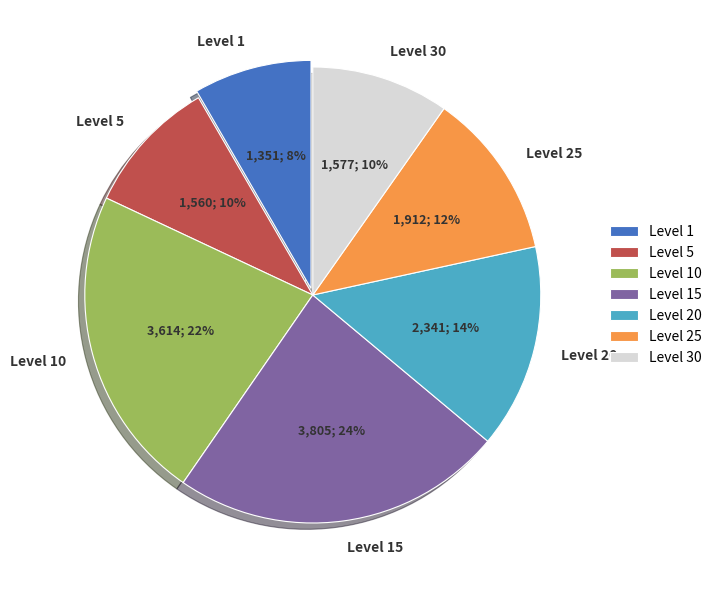

What is the smallest slice in the pie chart?

Level 1